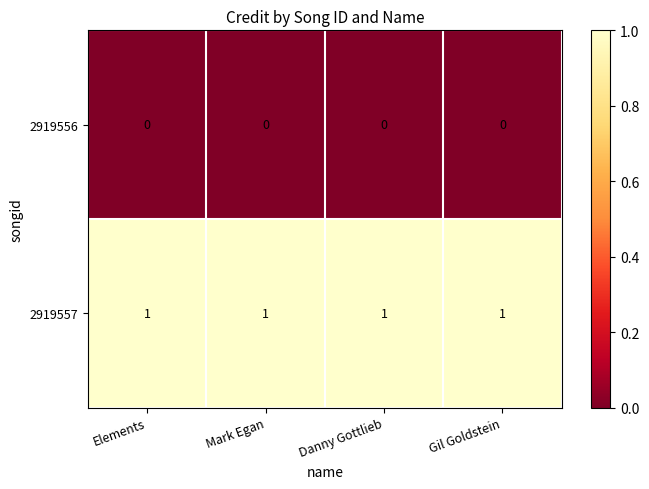

Rank the series by their average value, from highest to lowest.

2919557, 2919556